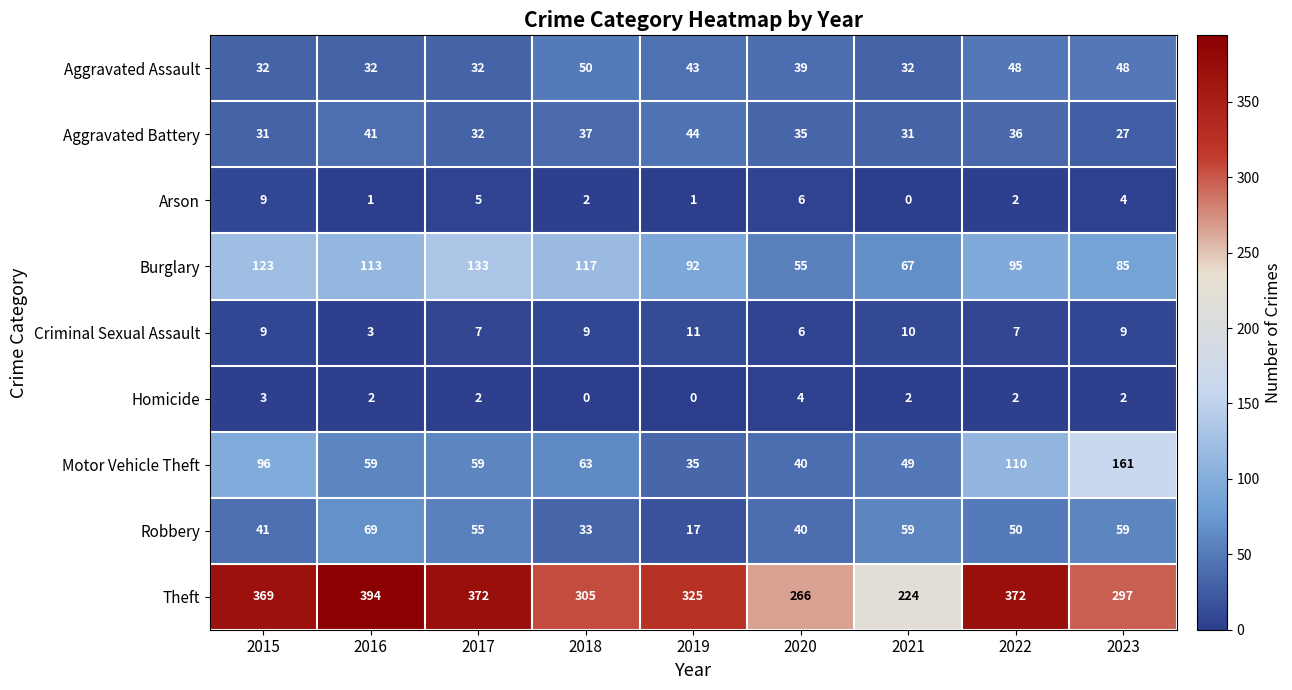

Where does the Theft series first go above 325?

2015